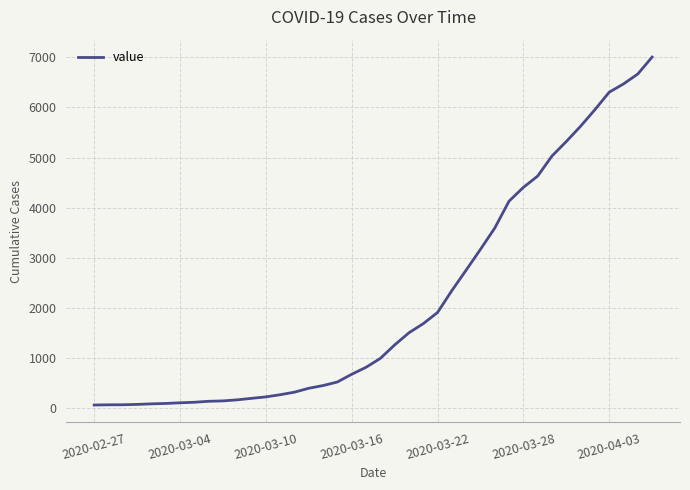

What is the difference between the maximum and minimum values?

6940